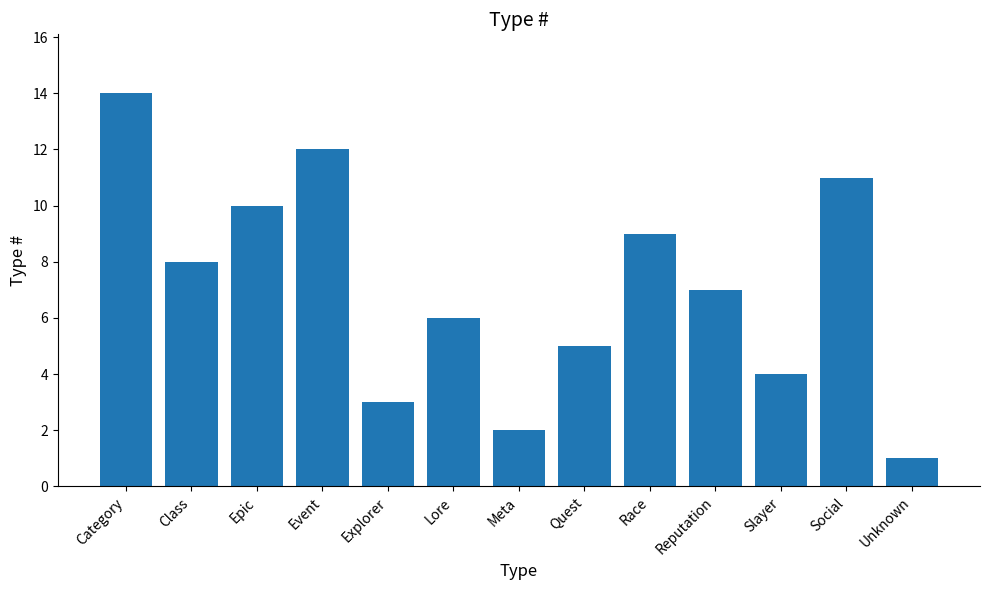

At which category does the chart reach its minimum across all series?

Unknown